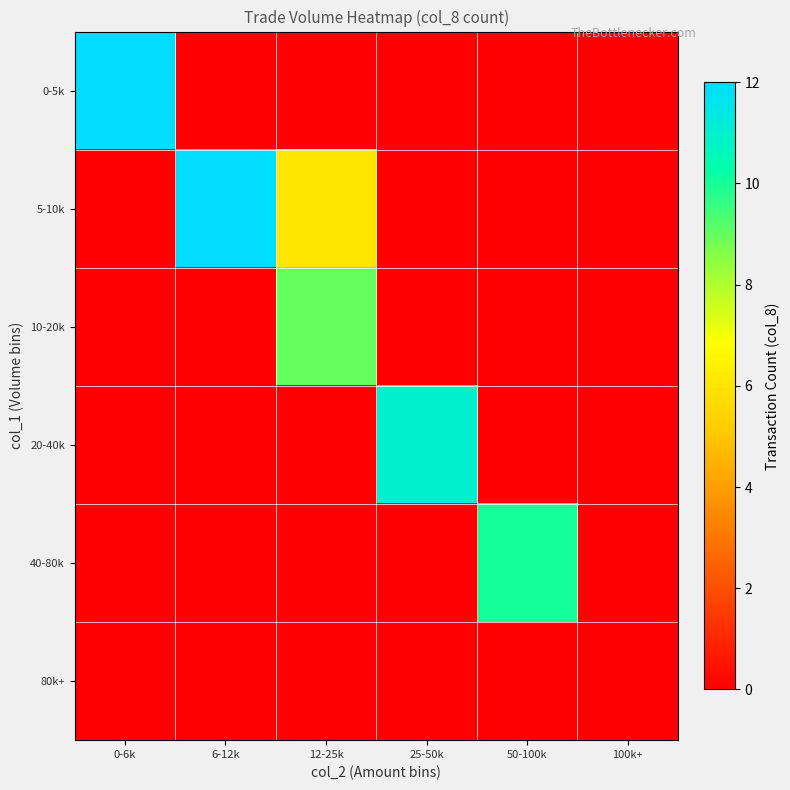

Which series has the largest total across all categories?

5-10k